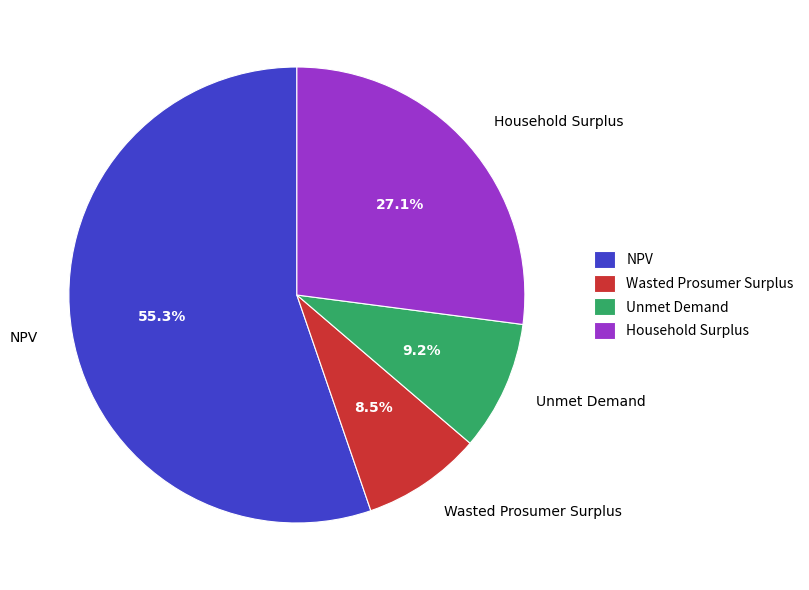

True or false: Household Surplus accounts for 39% of the total.

False